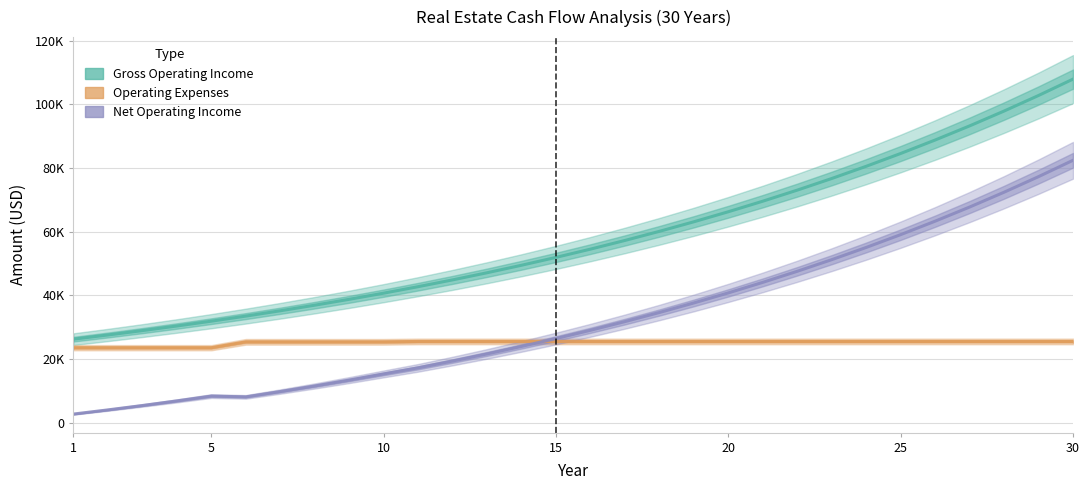

Reading right to left, extract all data points from this chart.

Gross Operating Income: 107925.1	102785.8	97891.2	93229.7	88790.2	84562.1	80535.4	76700.3	73047.9	69569.5	66256.6	63101.6	60096.7	57235.0	54509.5	51913.8	49441.7	47087.4	44845.1	42709.6	40675.8	38738.9	36894.2	35137.3	33464.1	31870.6	30352.9	28907.5	27531.0	26220.0
Operating Expenses: 25500.9	25500.9	25500.9	25500.9	25500.9	25500.9	25500.9	25500.9	25500.9	25500.9	25500.9	25500.9	25500.9	25500.9	25500.9	25500.9	25500.9	25500.9	25500.9	25500.9	25380.8	25380.8	25380.8	25380.8	25380.8	23537.2	23537.2	23537.2	23537.2	23537.2
Net Operating Income: 82424.2	77284.9	72390.3	67728.9	63289.3	59061.2	55034.5	51199.5	47547.1	44068.6	40755.8	37600.7	34595.8	31734.1	29008.6	26412.9	23940.8	21586.5	19344.2	17208.7	15295.0	13358.1	11513.4	9756.5	8083.3	8333.3	6815.7	5370.3	3993.8	2682.8